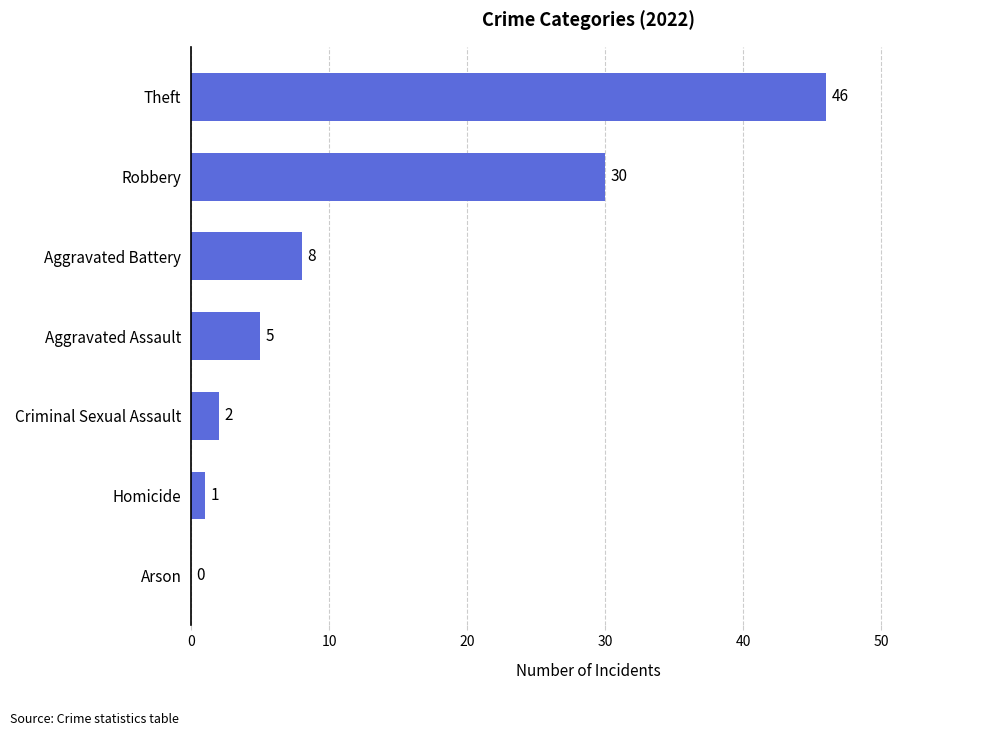

What is the sum of all values?

92